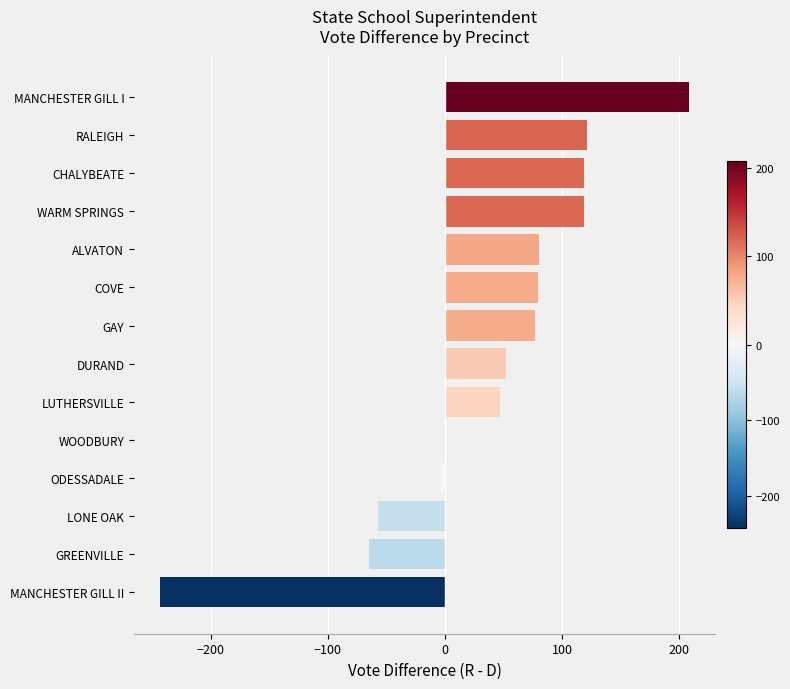

What value does the data have at GAY?

77